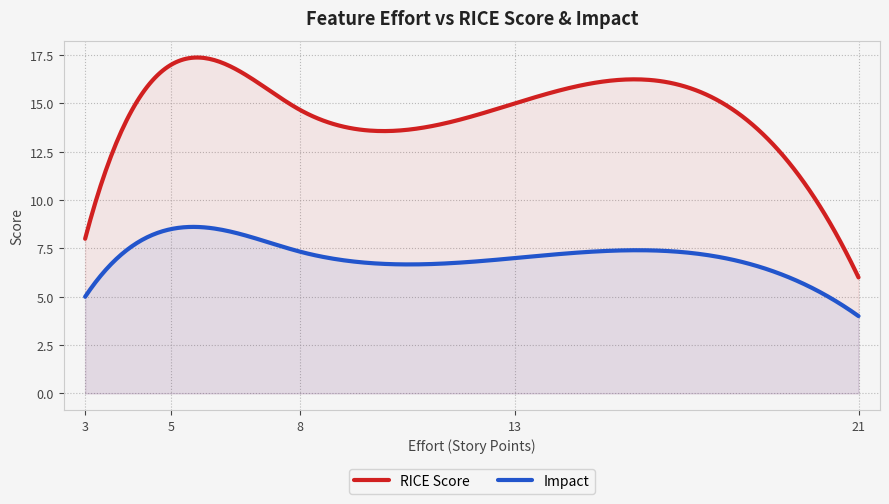

True or false: RICE Score and Impact intersect in this chart.

False